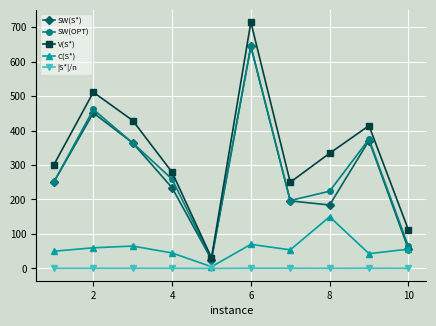

Does the chart have visible grid lines?

Yes